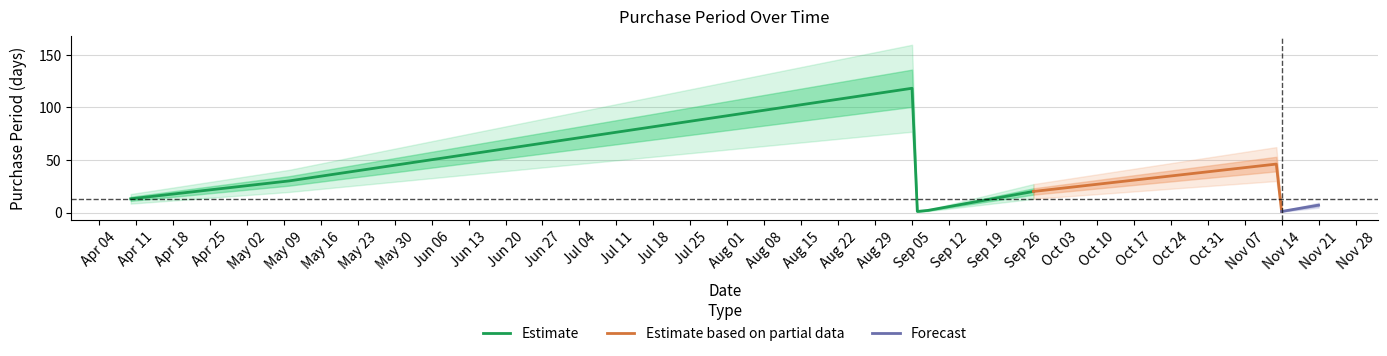

Rank the categories by value from highest to lowest.

2017-09-05, 2017-11-13, 2017-05-10, 2017-09-28, 2017-04-10, 2017-11-21, 2017-09-08, 2017-09-06, 2017-11-14